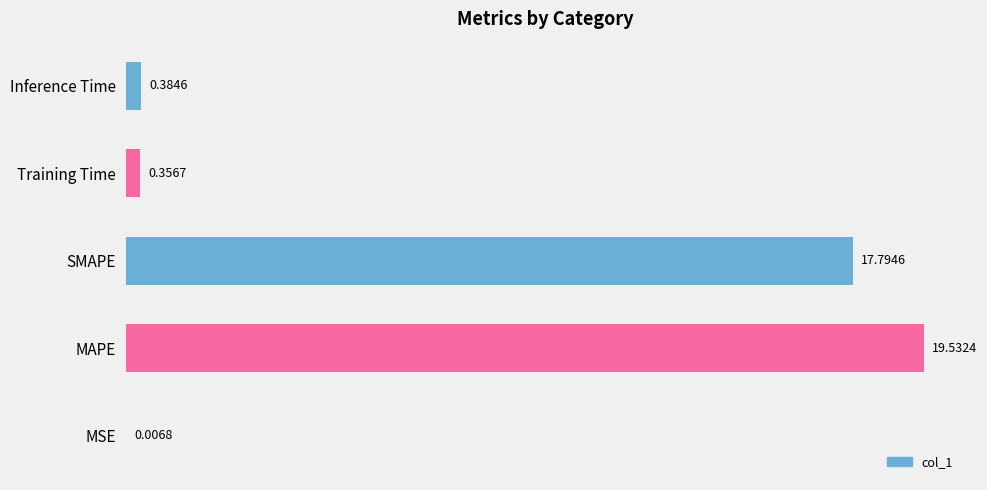

What is the change in value from MSE to Inference Time?

+0.4